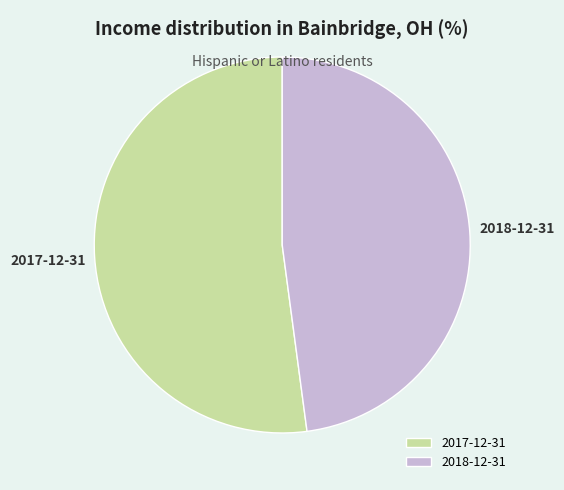

True or false: 2018-12-31 accounts for 48% of the total.

True